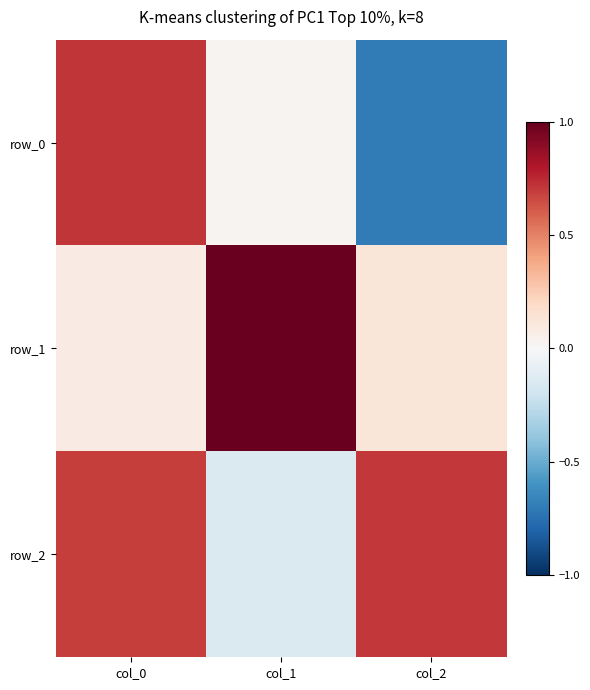

Reading left to right, extract all data points from this chart.

row_0: 0.7	0.0	-0.7
row_1: 0.1	1.0	0.1
row_2: 0.7	-0.1	0.7